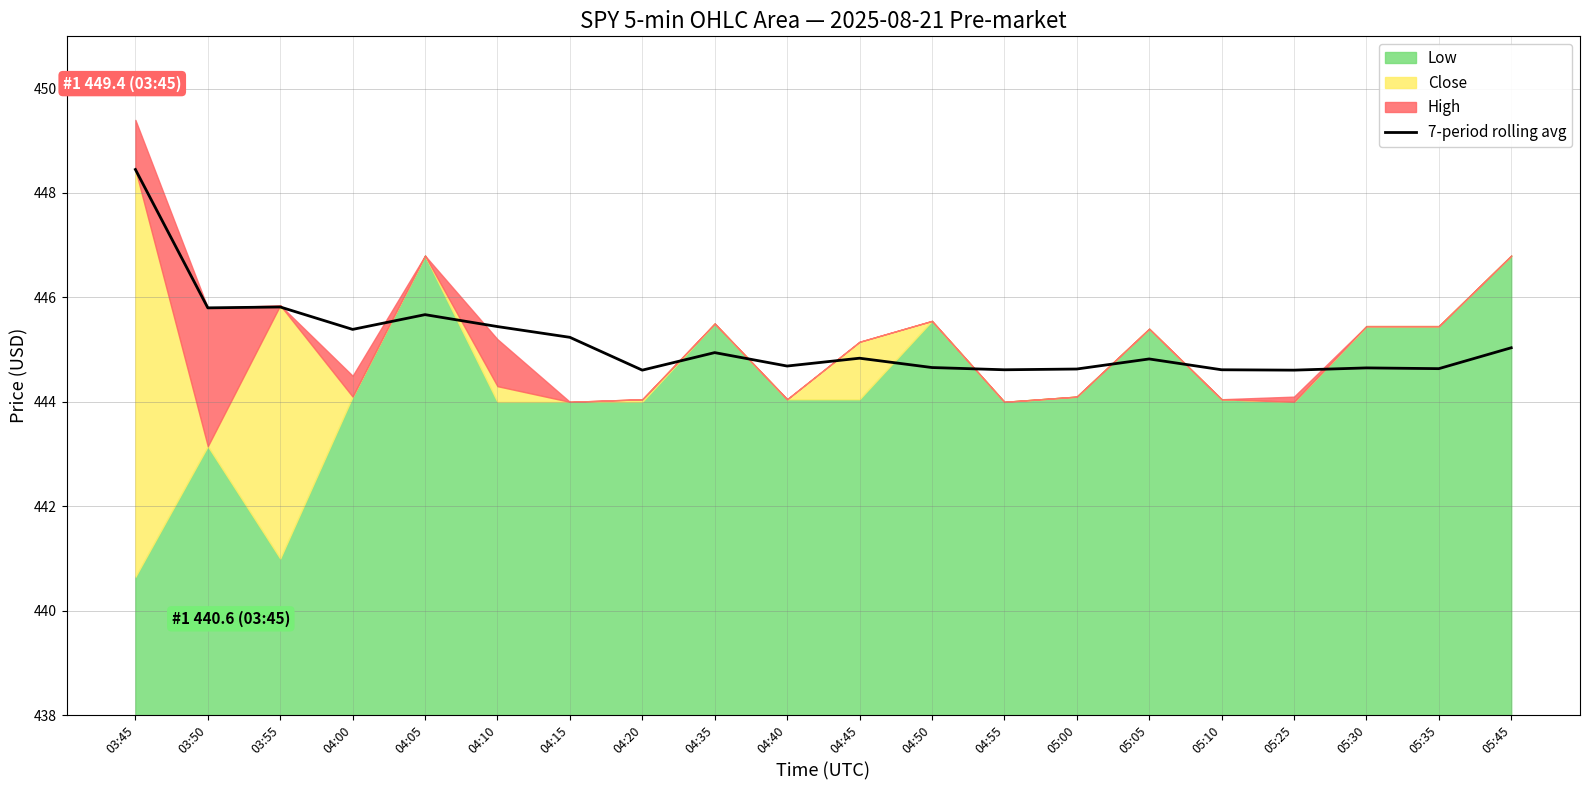

What is the maximum value for 7-period rolling avg?

448.5